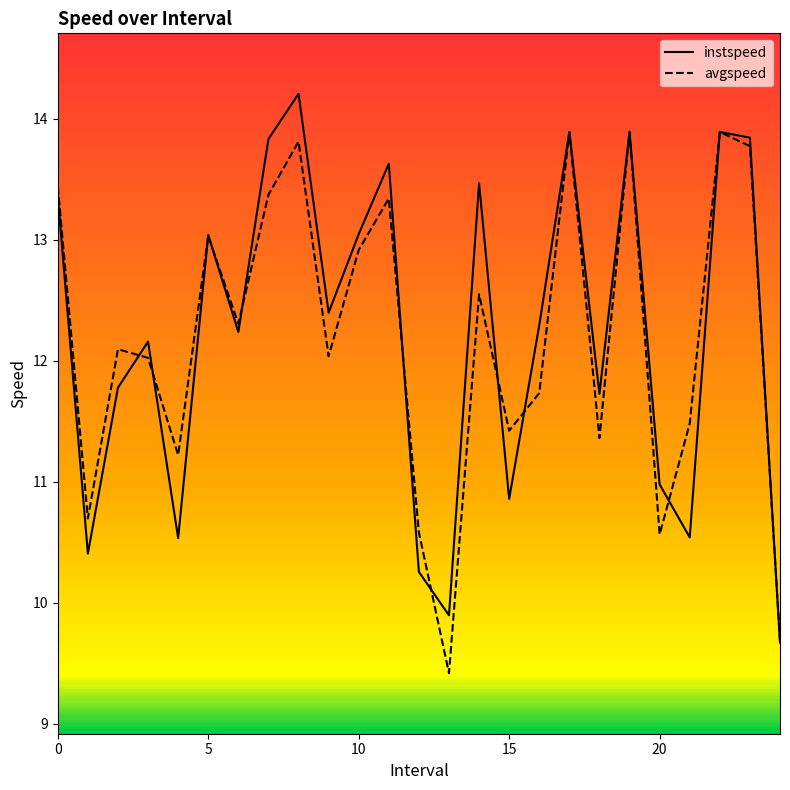

What is the value of the avgspeed point at the 10th from the left?

12.0